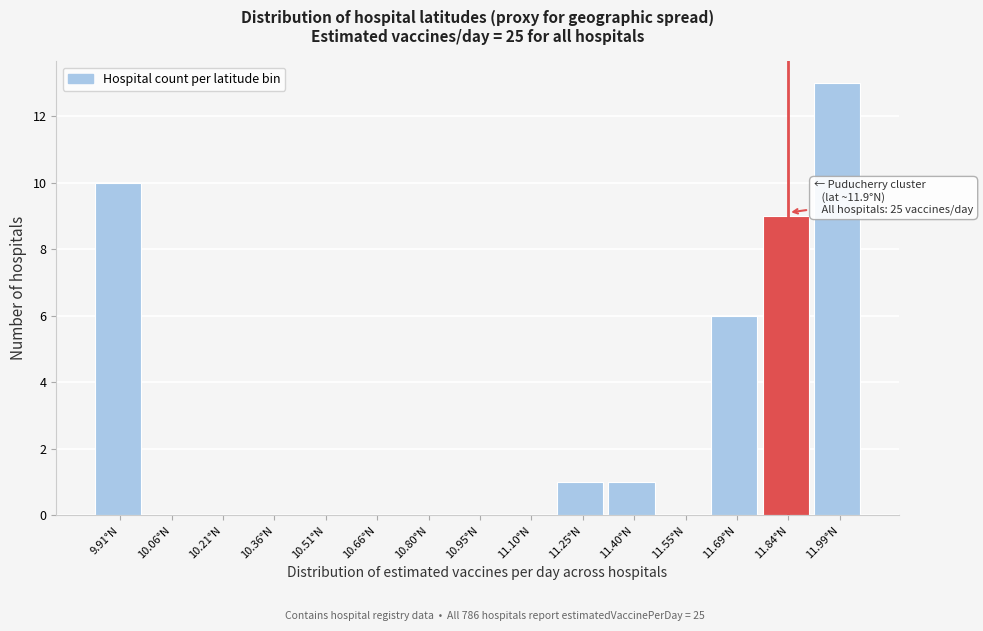

Reading left to right, transcribe all the data shown in this chart.

9.91°N=10	10.06°N=0	10.21°N=0	10.36°N=0	10.51°N=0	10.66°N=0	10.80°N=0	10.95°N=0	11.10°N=0	11.25°N=1	11.40°N=1	11.55°N=0	11.69°N=6	11.84°N=9	11.99°N=13